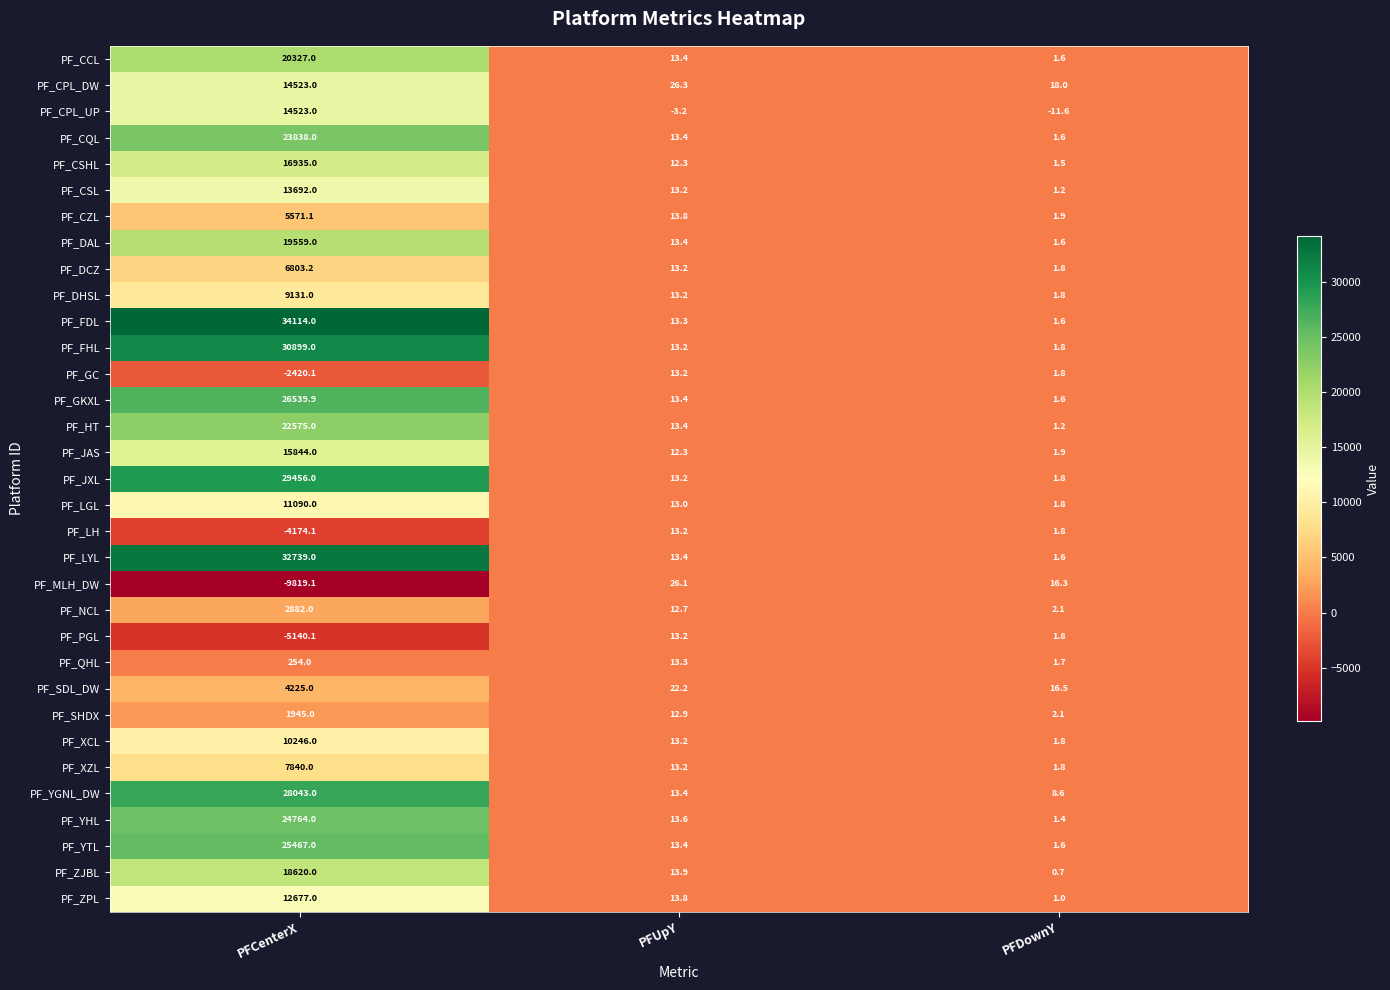

The value of PF_DAL at PFDownY is 1.6. True or false?

True